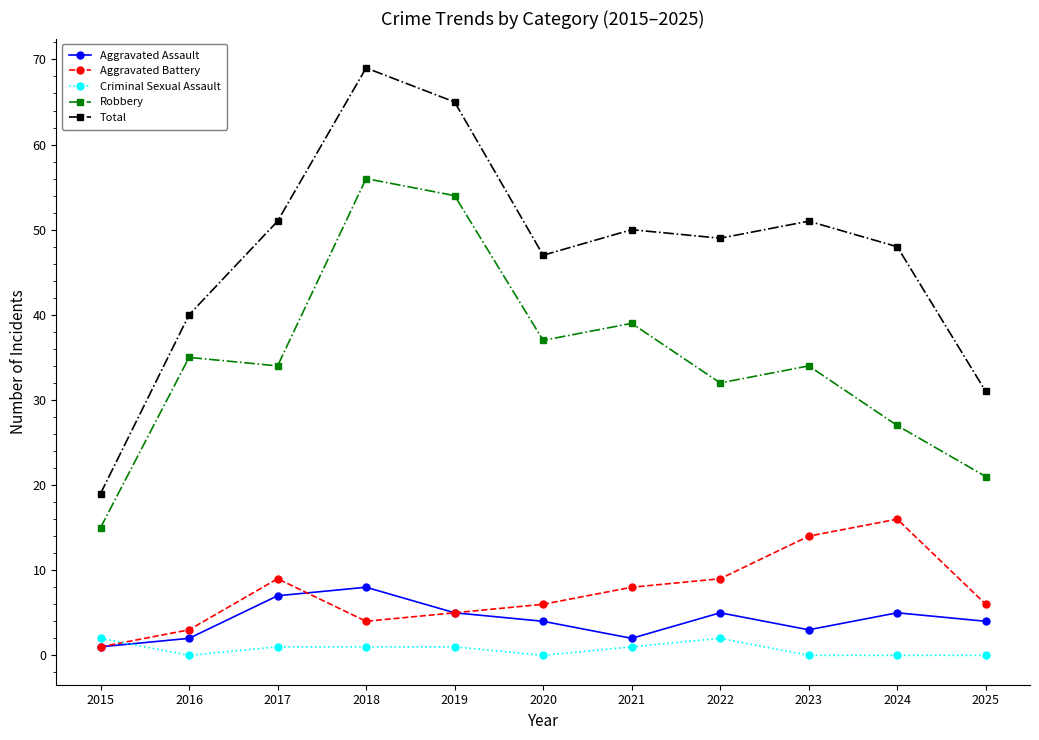

What is the difference between the second highest and second lowest values in the Robbery series?

33